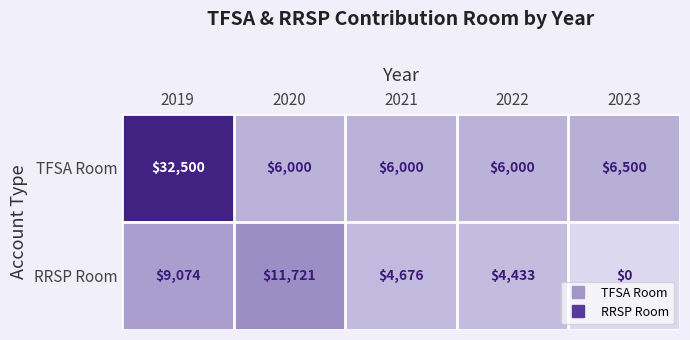

Reading left to right, extract all data points from this chart.

TFSA Room: 32500	6000	6000	6000	6500
RRSP Room: 9074	11721	4676	4433	0